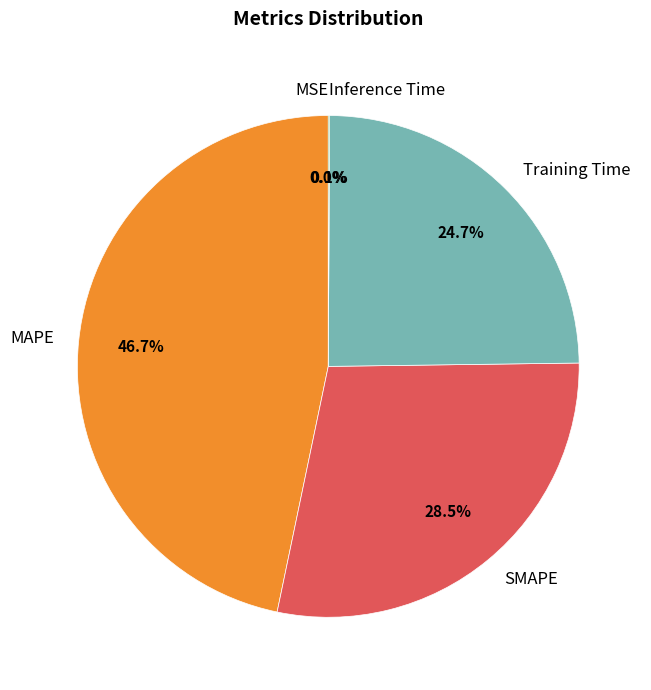

Does any single category account for the majority?

No